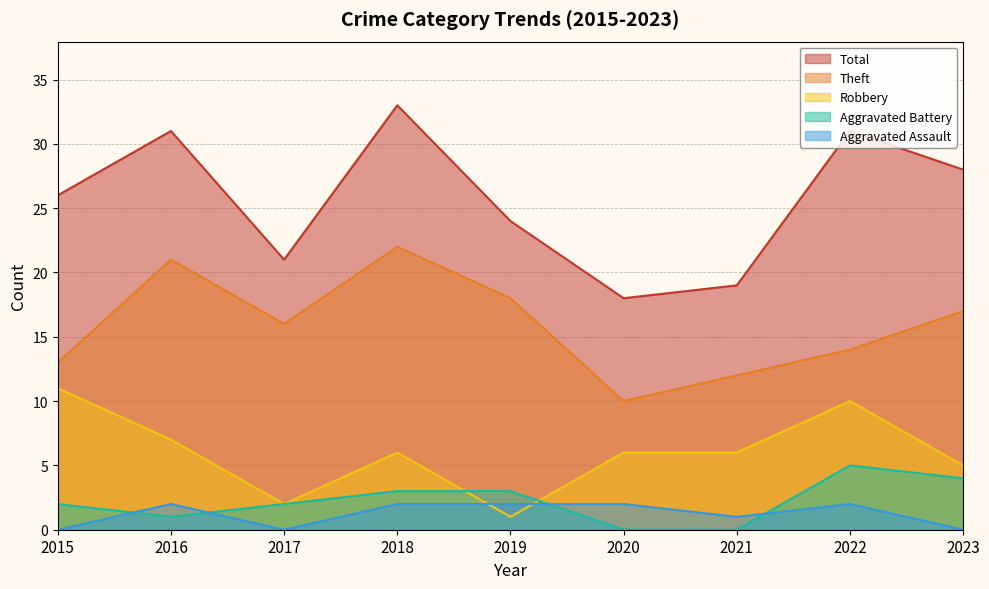

Count the Aggravated Assault values in the range 0 to 2.

9